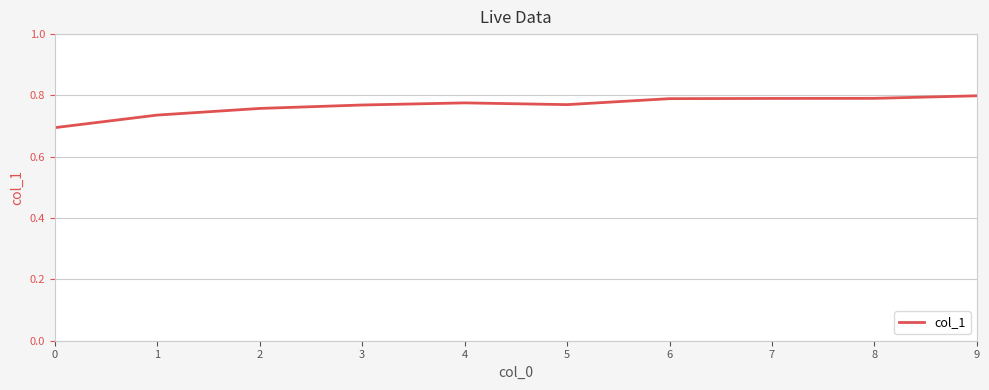

The chart shows a value of 0.8 at 2. True or false?

True